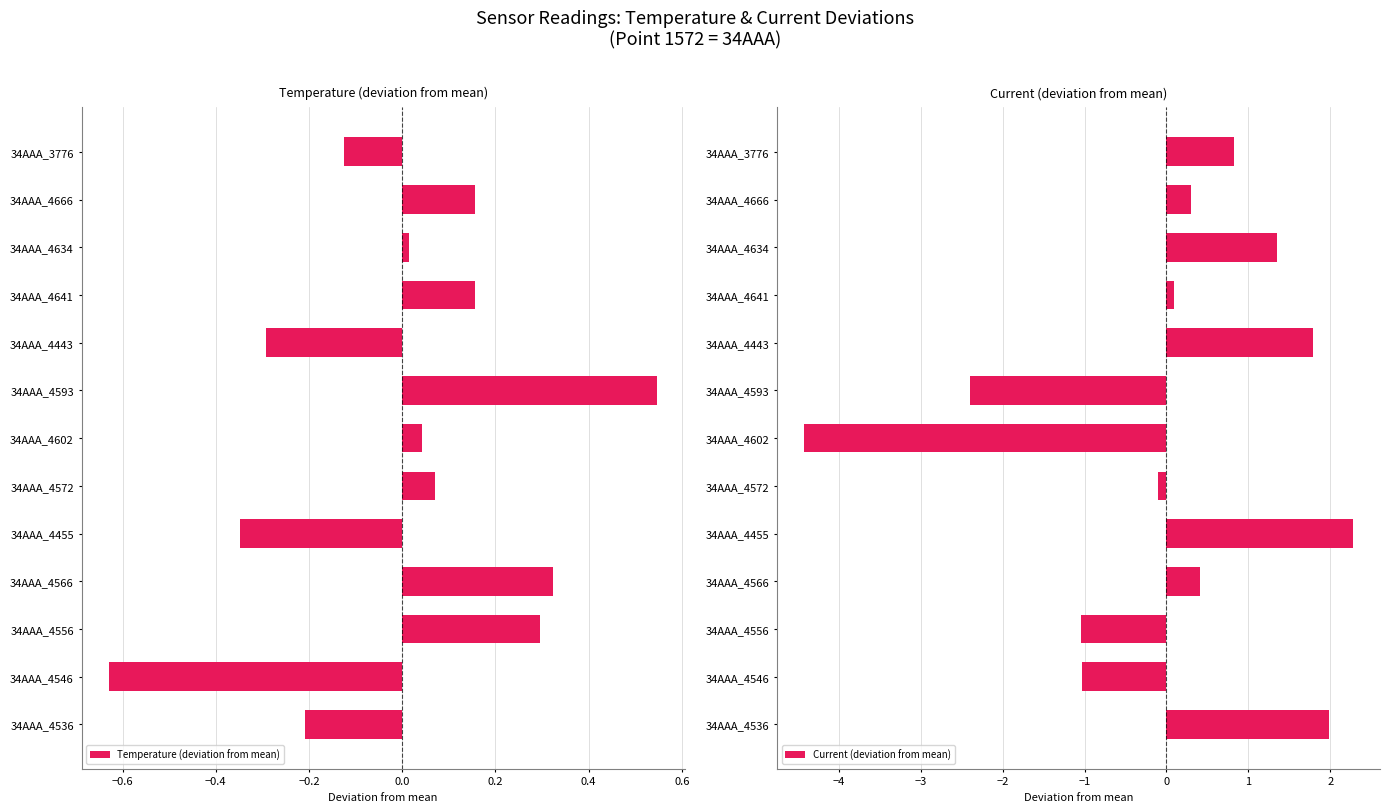

How many values in the Current (deviation from mean) series exceed 0?

8